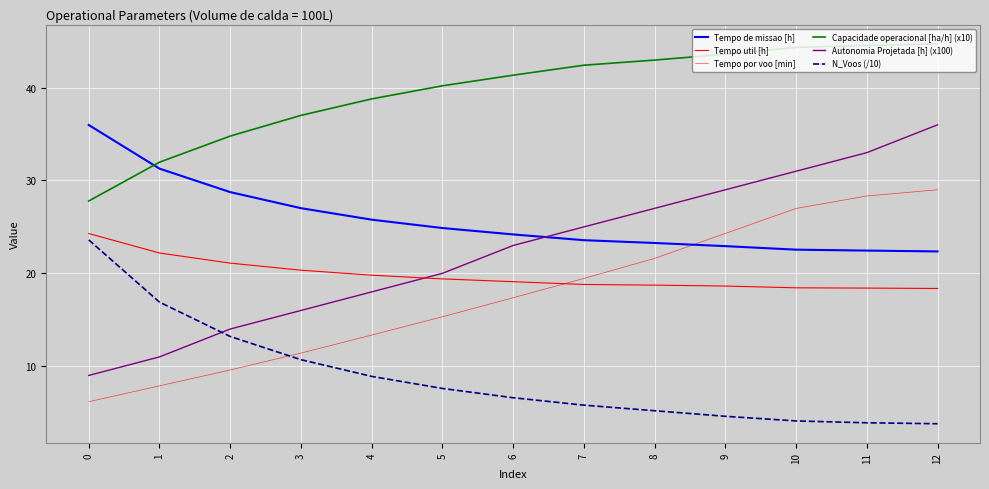

Does the chart have visible grid lines?

Yes